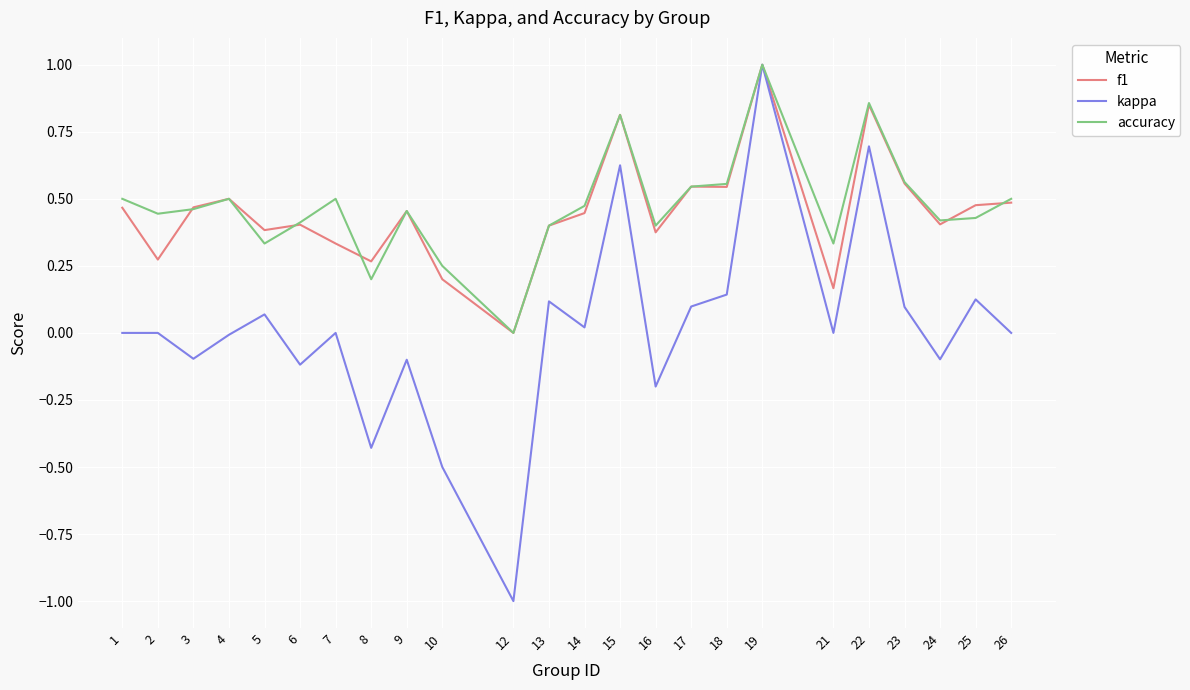

What is the minimum value shown in the chart?

-1.0